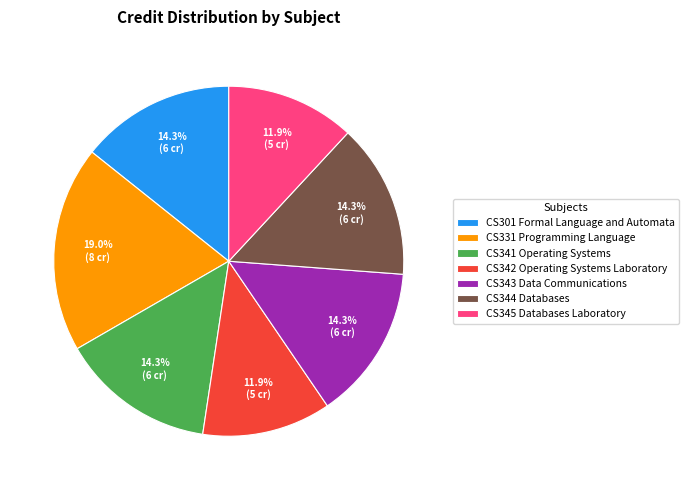

To the nearest percent, what is the average slice percentage?

14%